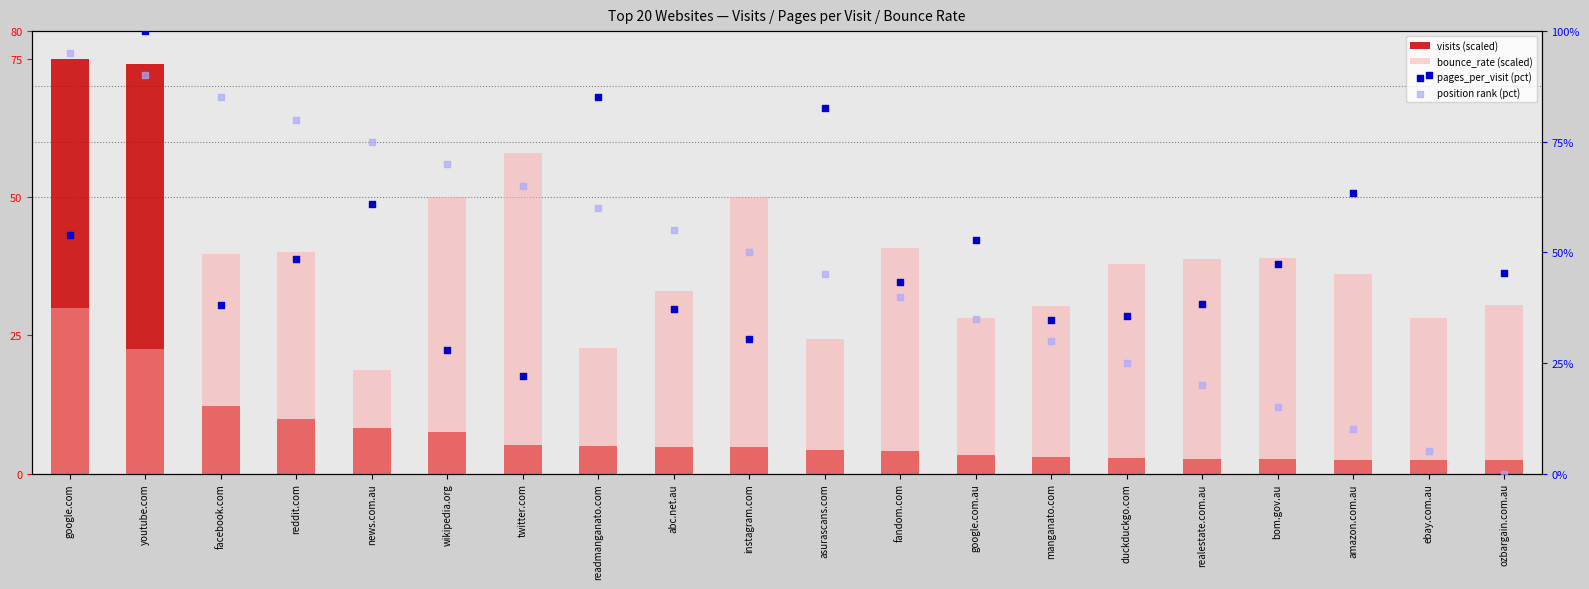

What are all the series names shown in the legend?

visits (scaled), bounce_rate (scaled), pages_per_visit (pct), position rank (pct)